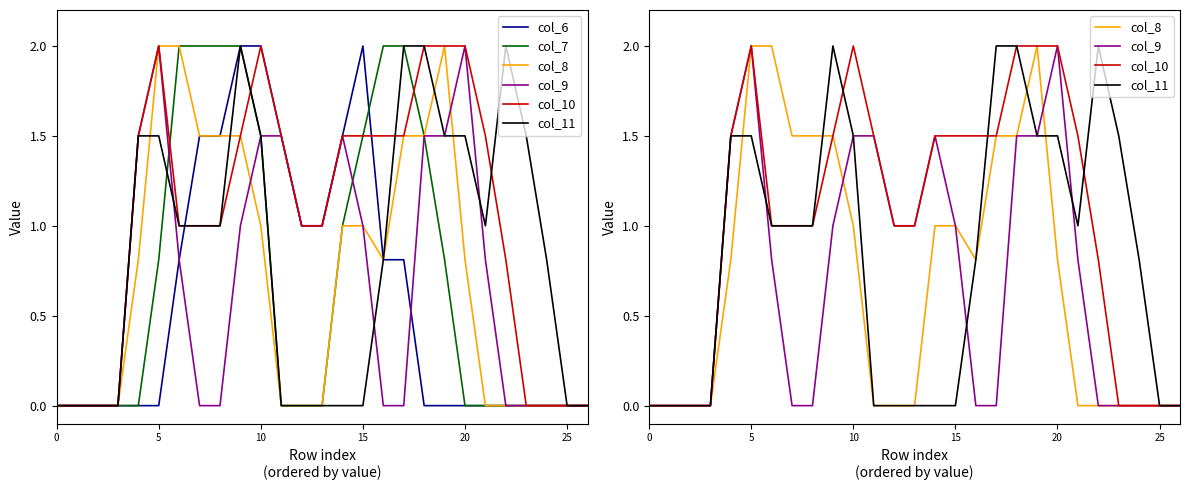

True or false: col_6 has a value of 2.4 at 11.

False